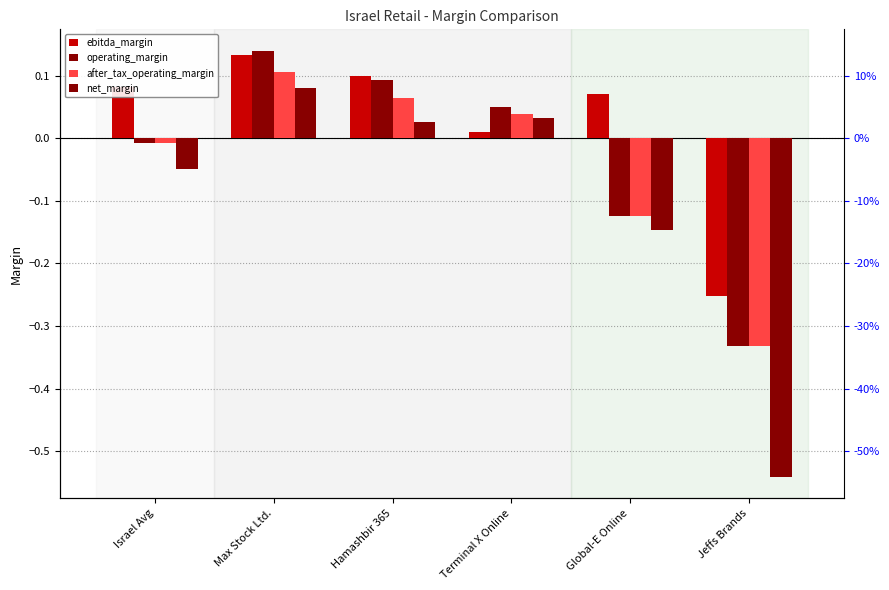

How many negative values does the net_margin series have?

3